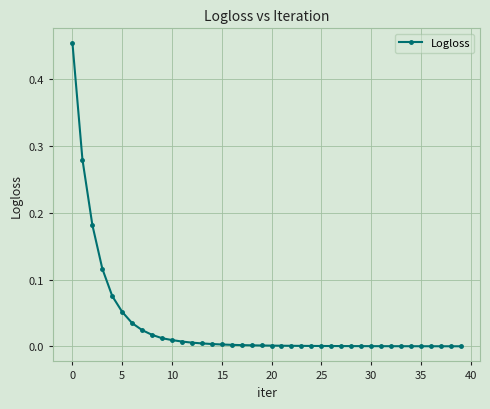

Does the chart have visible grid lines?

Yes